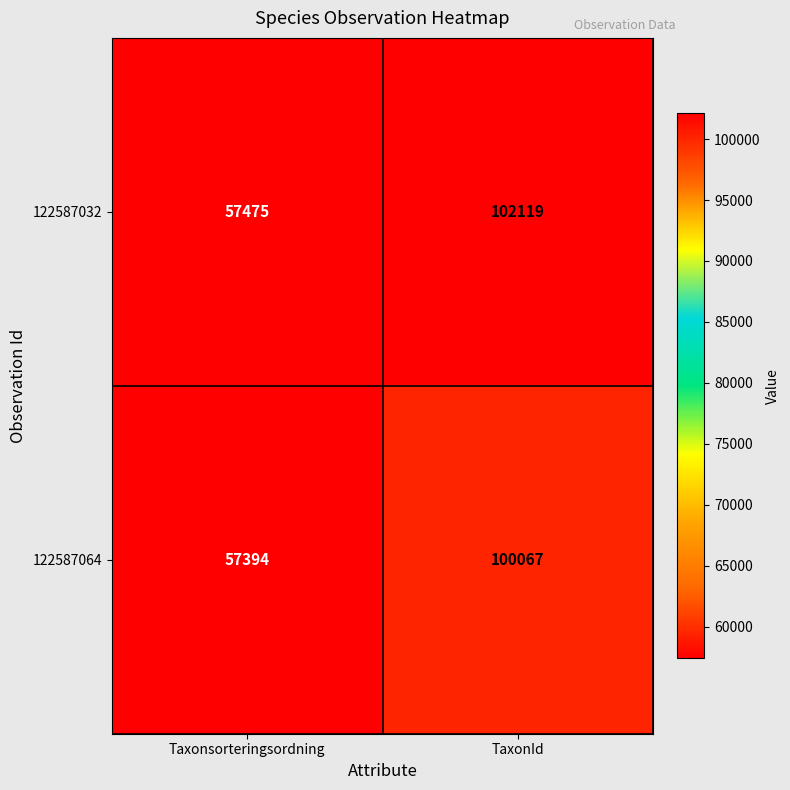

Reading left to right, extract all data points from this chart.

122587032: Taxonsorteringsordning=57475	TaxonId=102119
122587064: Taxonsorteringsordning=57394	TaxonId=100067